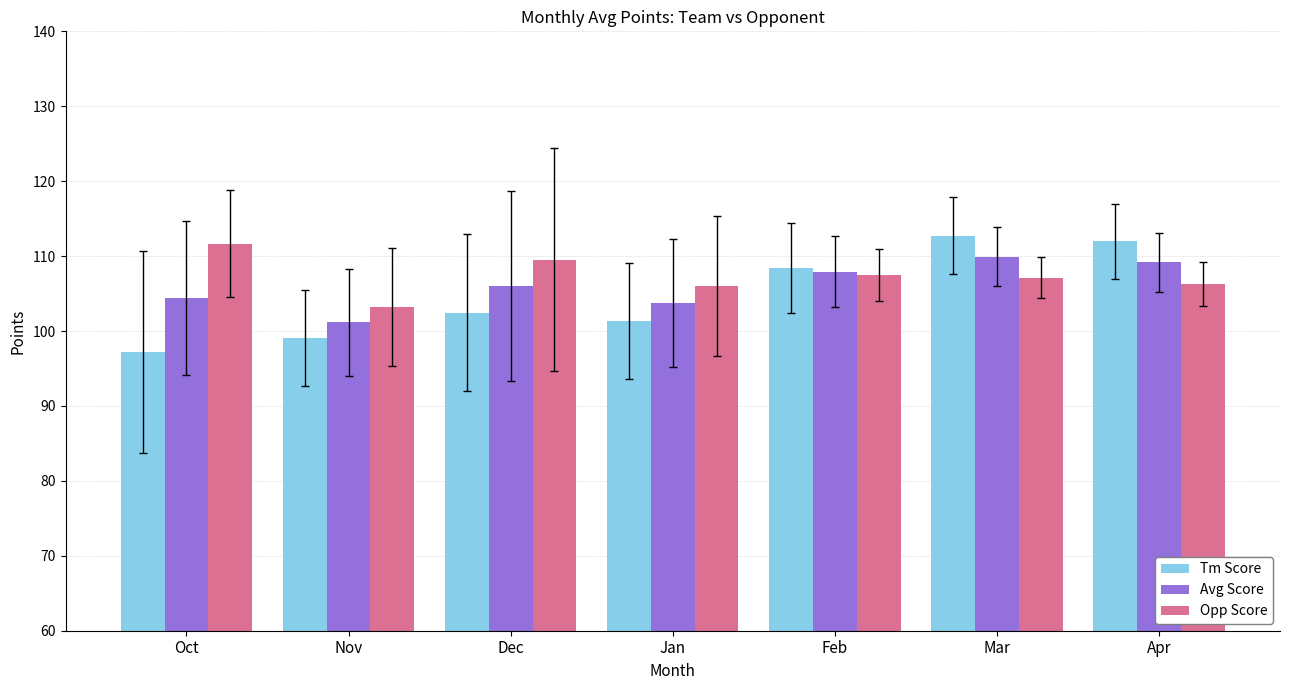

Rank the series at Oct from lowest to highest value.

Tm Score, Avg Score, Opp Score